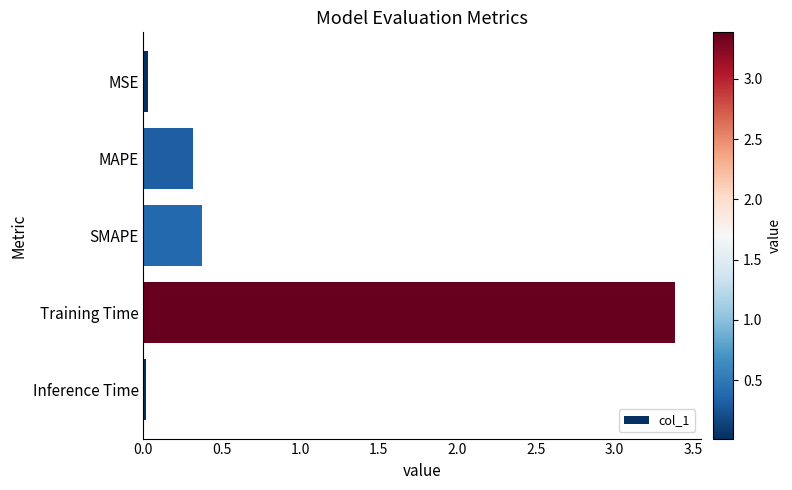

The chart shows a value of 5.5 at Training Time. True or false?

False